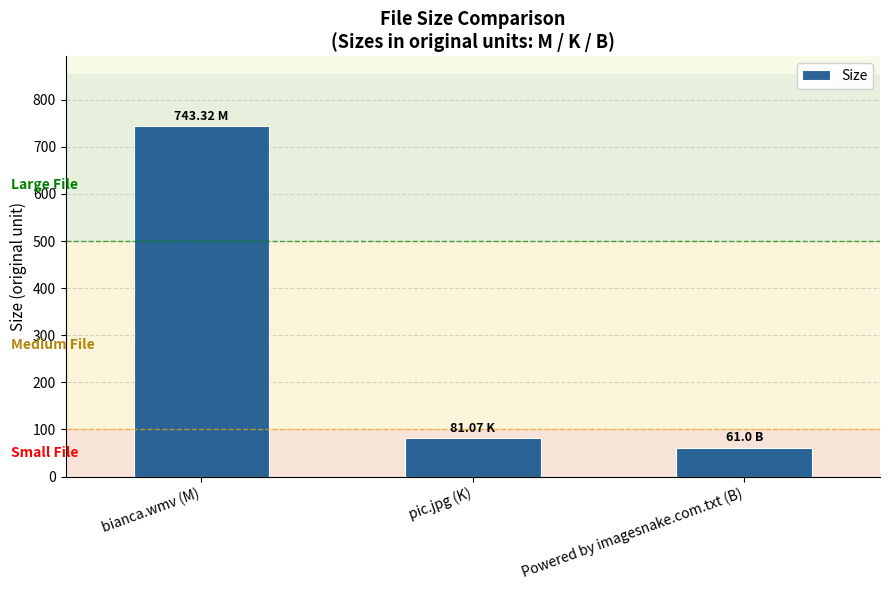

What is the ratio of the value at pic.jpg (K) to the value at Powered by imagesnake.com.txt (B)?

1.3